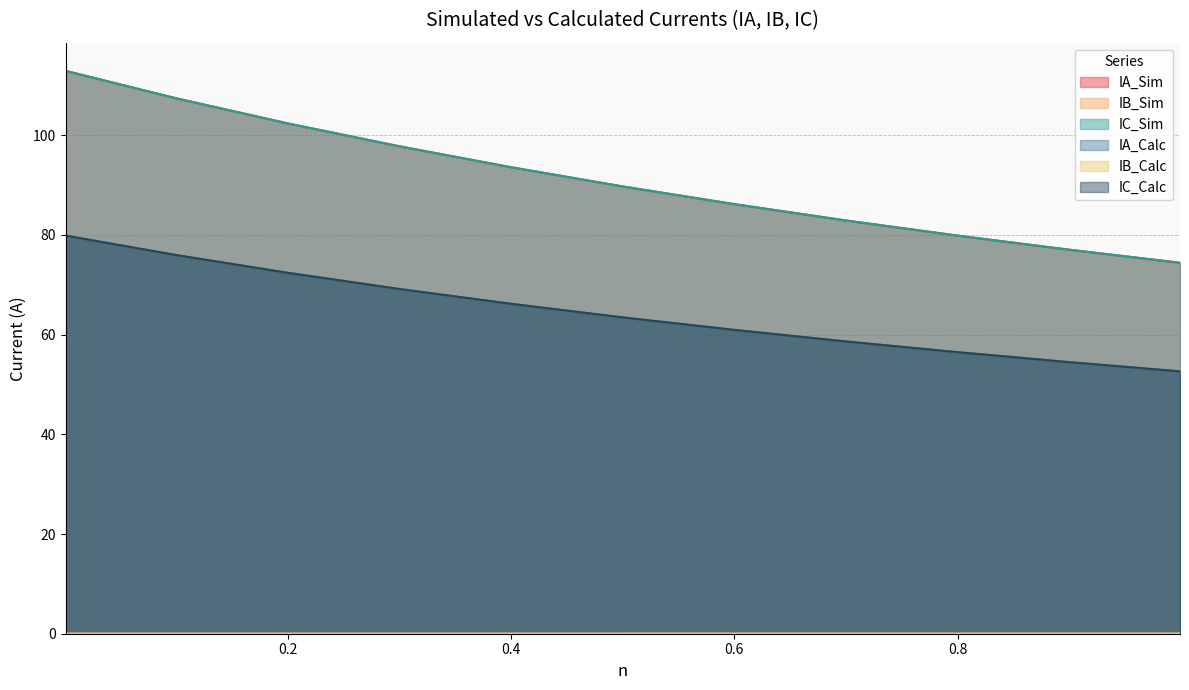

True or false: IC_Sim and IB_Calc cross at least once.

False